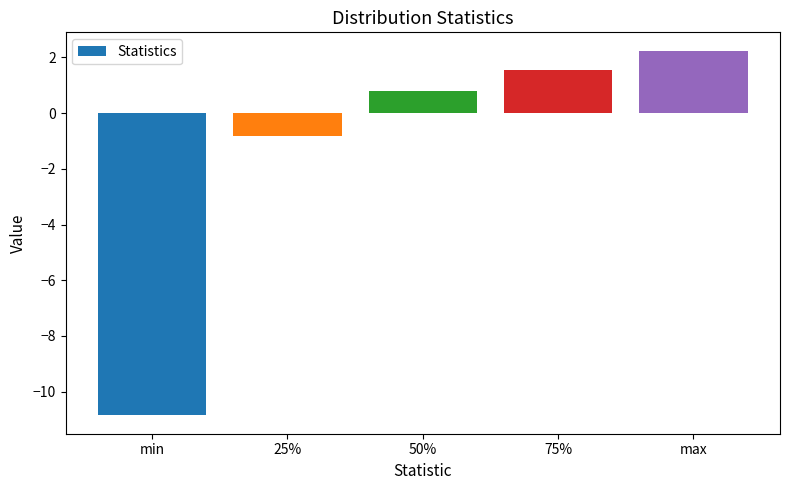

Which label corresponds to the smallest value in the chart?

min